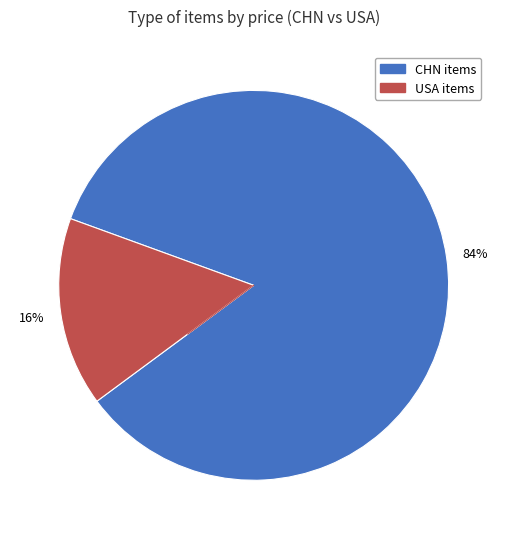

Does any single category account for the majority?

Yes